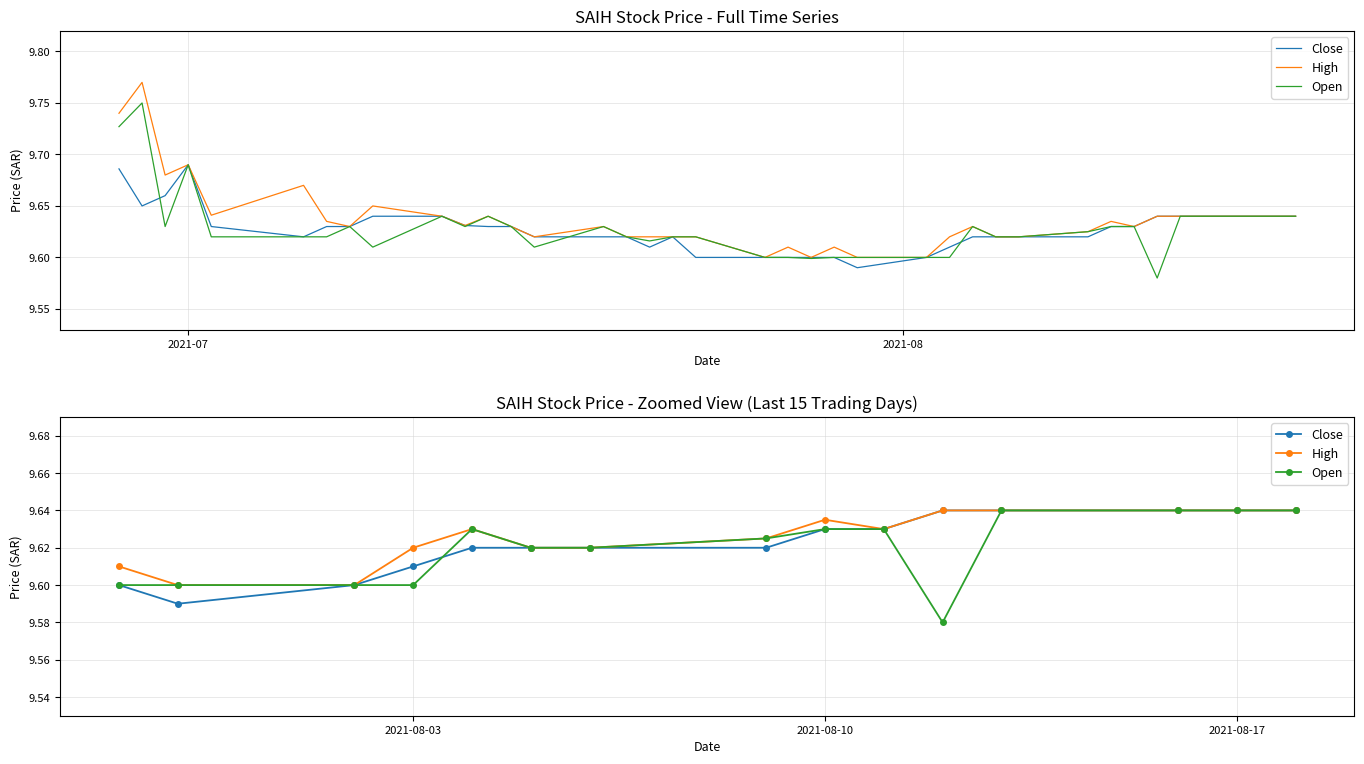

What are all the series names shown in the legend?

Close, High, Open